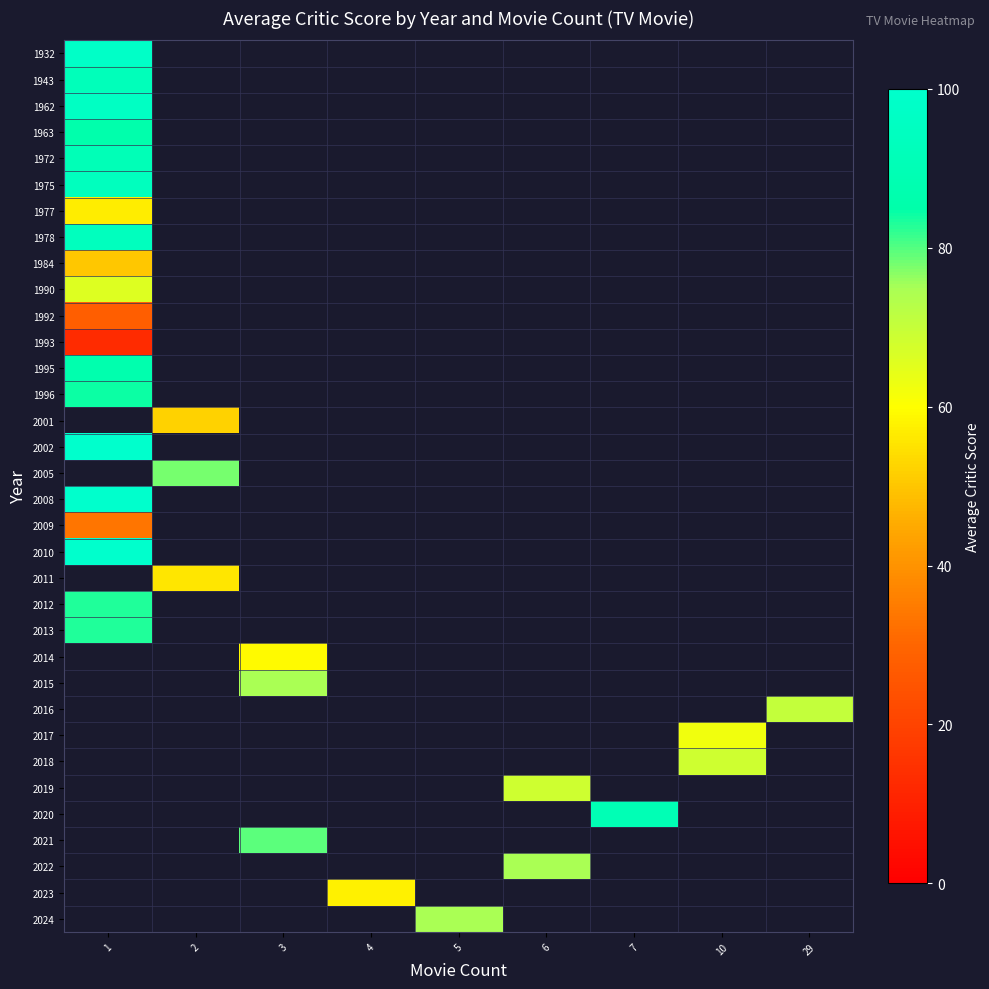

What is the minimum value shown in the chart?

13.0